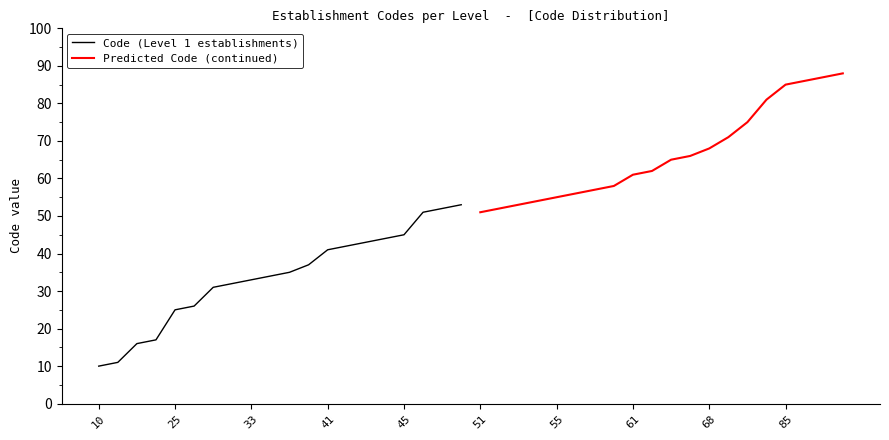

What is the difference between the second highest and minimum values in the Code (Level 1 establishments) series?

42